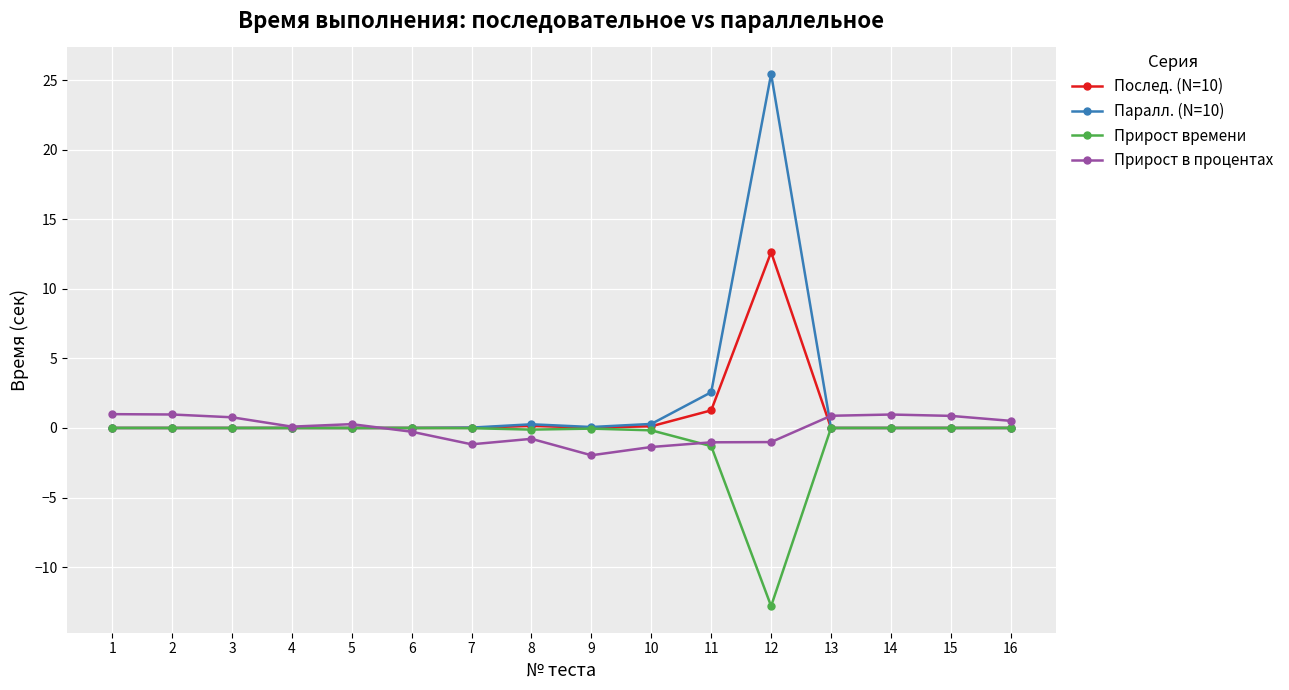

Which series has the widest spread of values?

Паралл. (N=10)